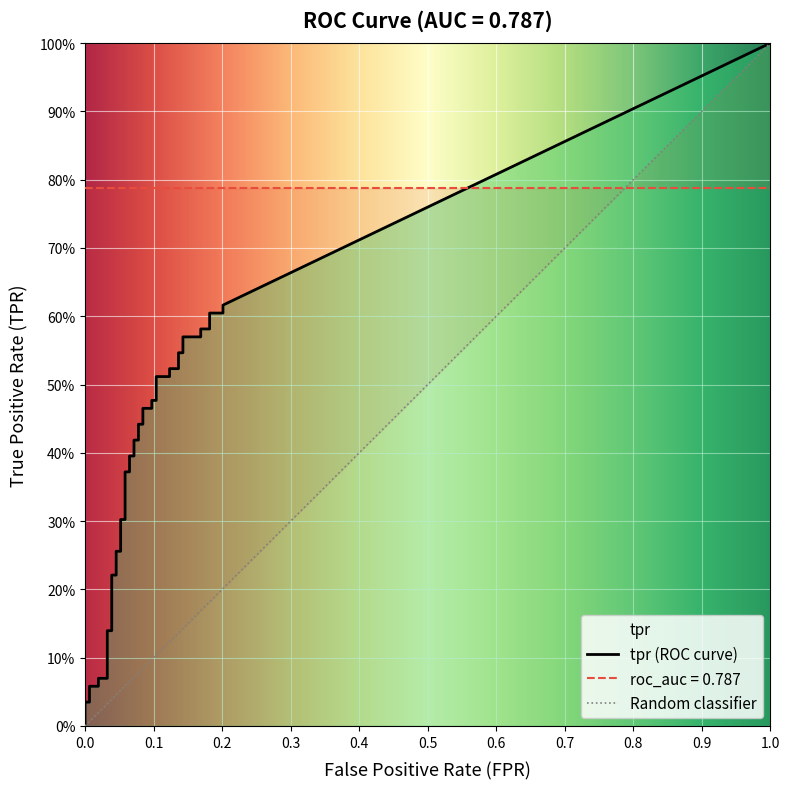

True or false: tpr and fpr intersect in this chart.

False